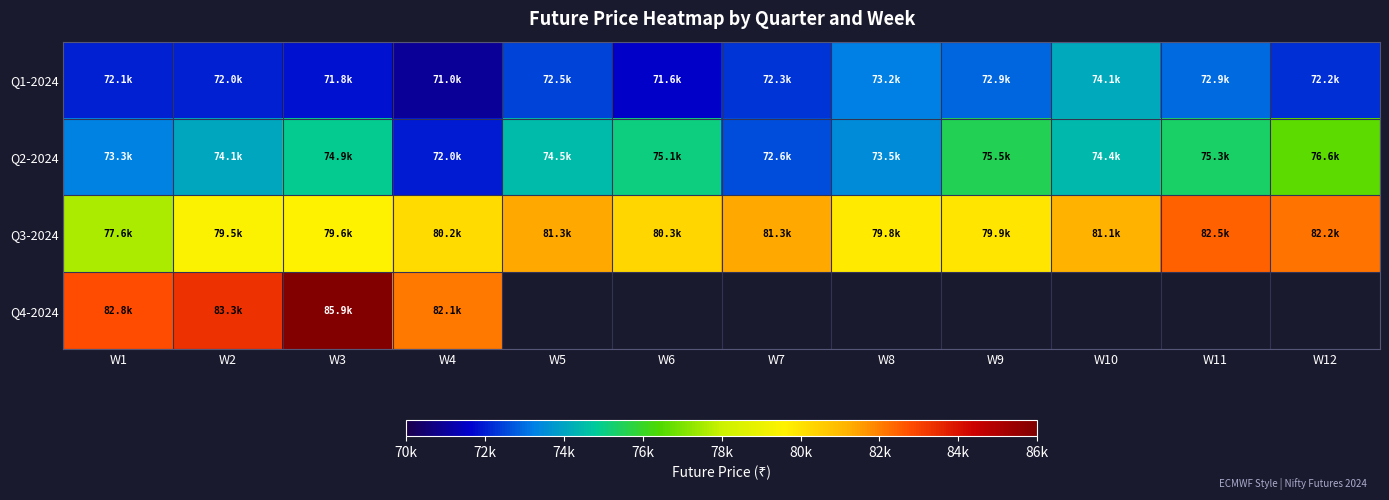

At how many categories does at least one series exceed 12000?

12